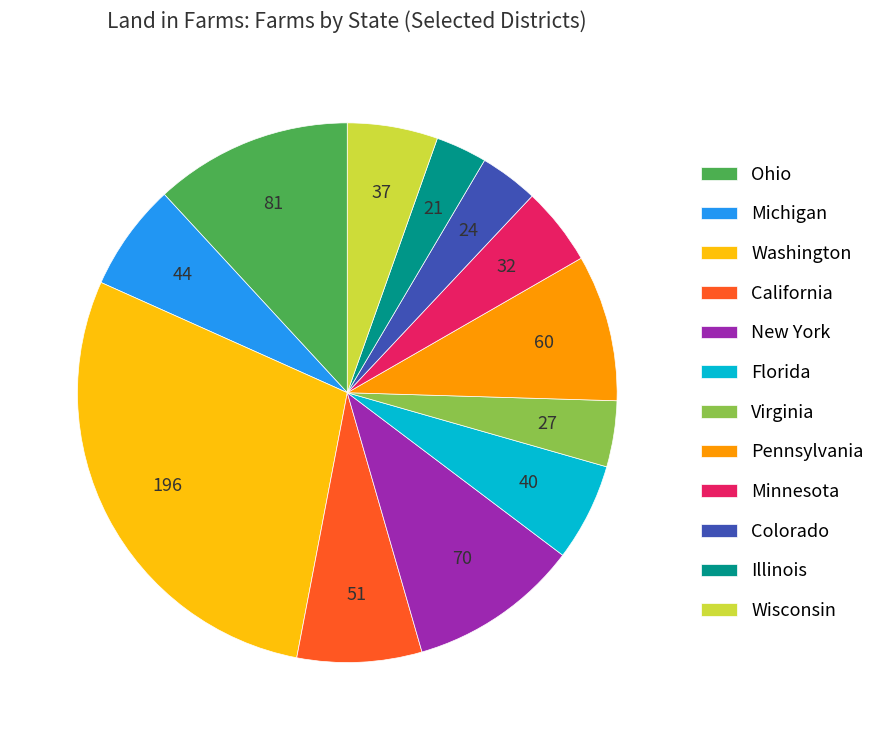

Count the number of slices in the pie.

12